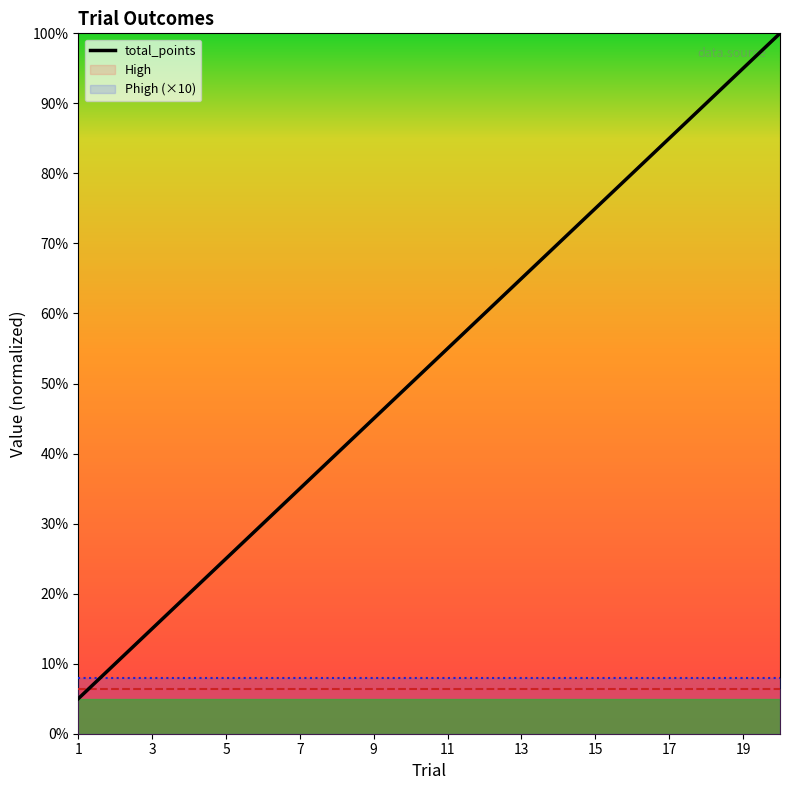

The value of total_points at 17 is 85.0. True or false?

True